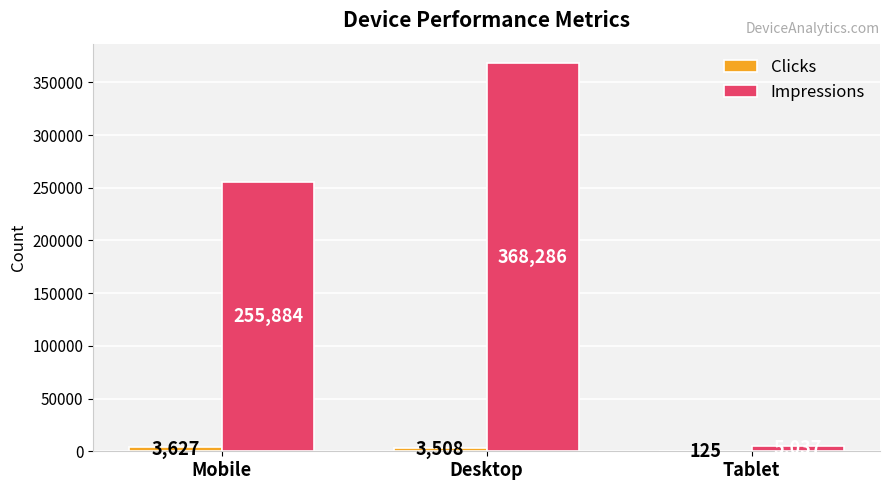

How many data points does each series have?

3